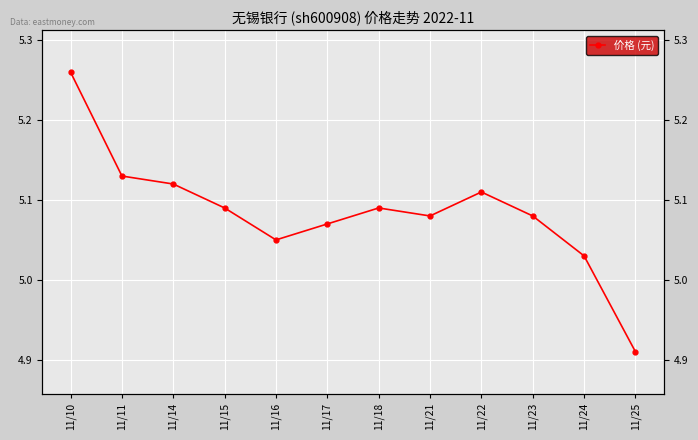

What is the difference between the second highest and minimum values?

0.2